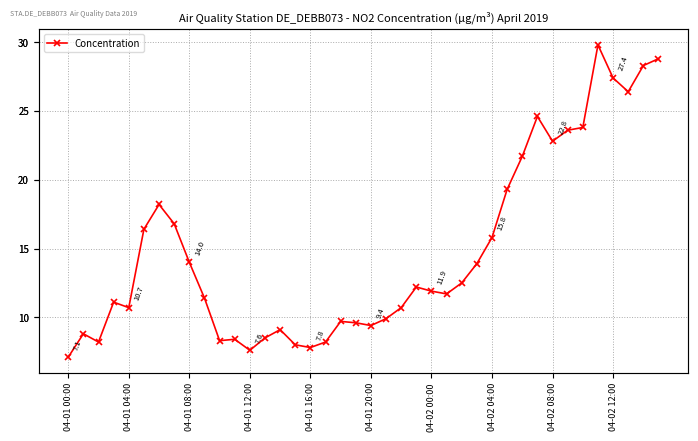

Is it true that the value at 23 is 19.4?

False